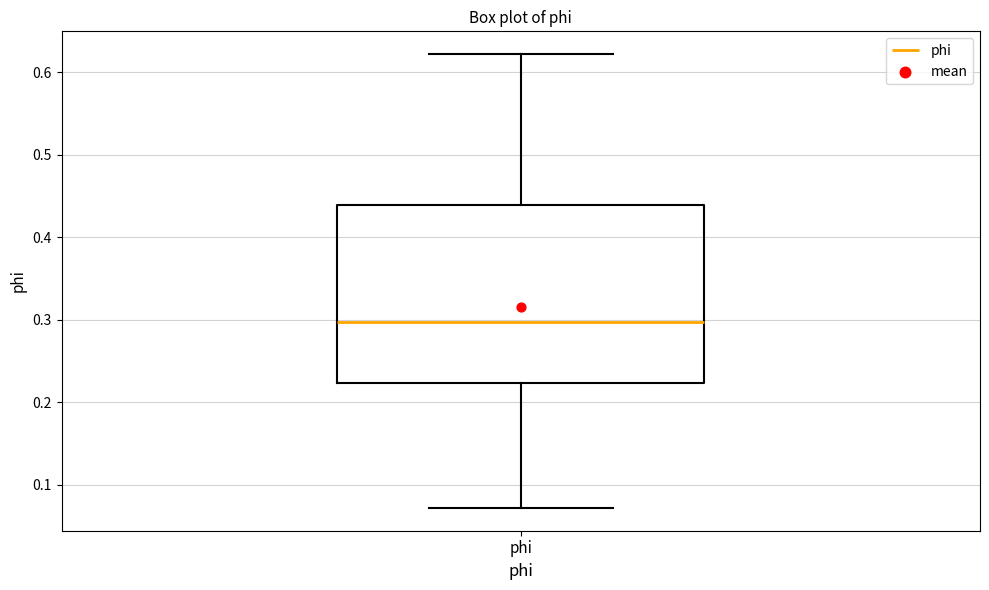

Read this box plot against the y-axis: the position of the median line, the range covered by the box, and the ends of both whiskers. The values are not printed on the chart, so give them approximately, as read against the axis.

median 0.30, box 0.22 to 0.44, whiskers 0.07 to 0.62